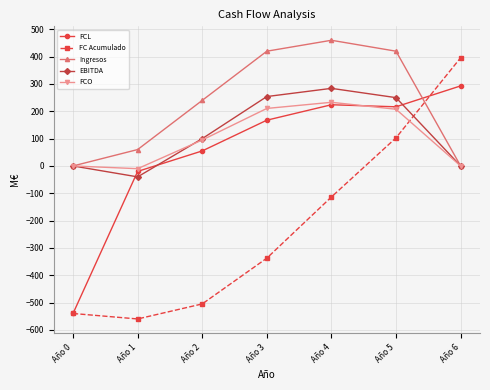

Does the chart display data point markers on the line(s)?

Yes